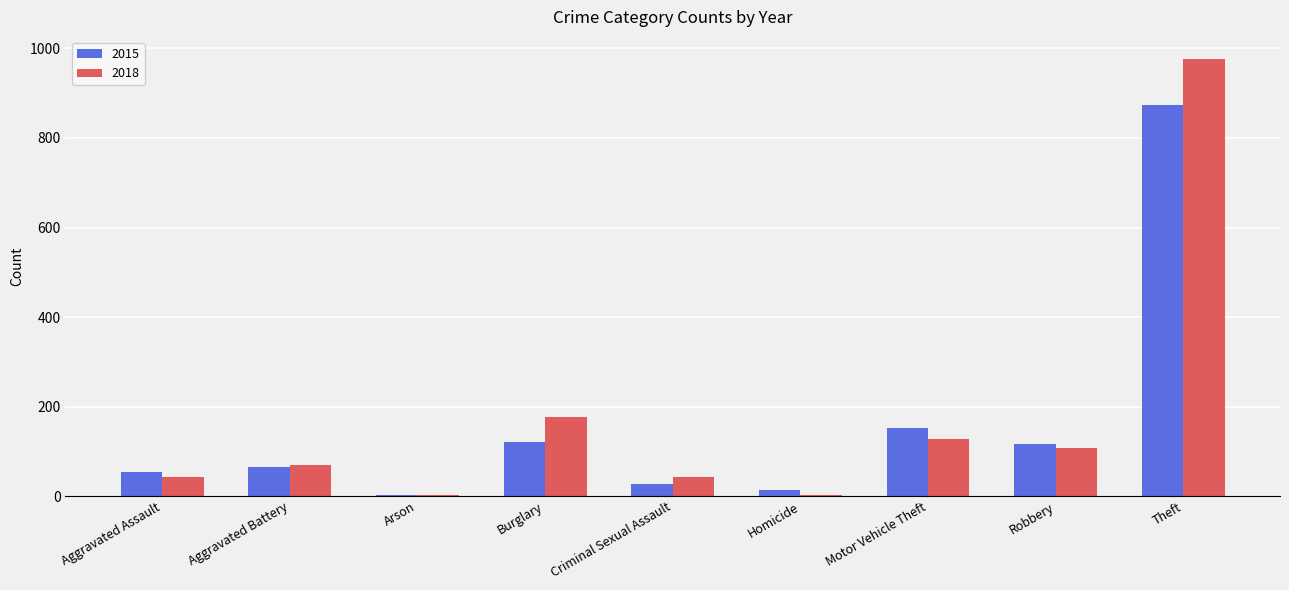

What are all the series names shown in the legend?

2015, 2018